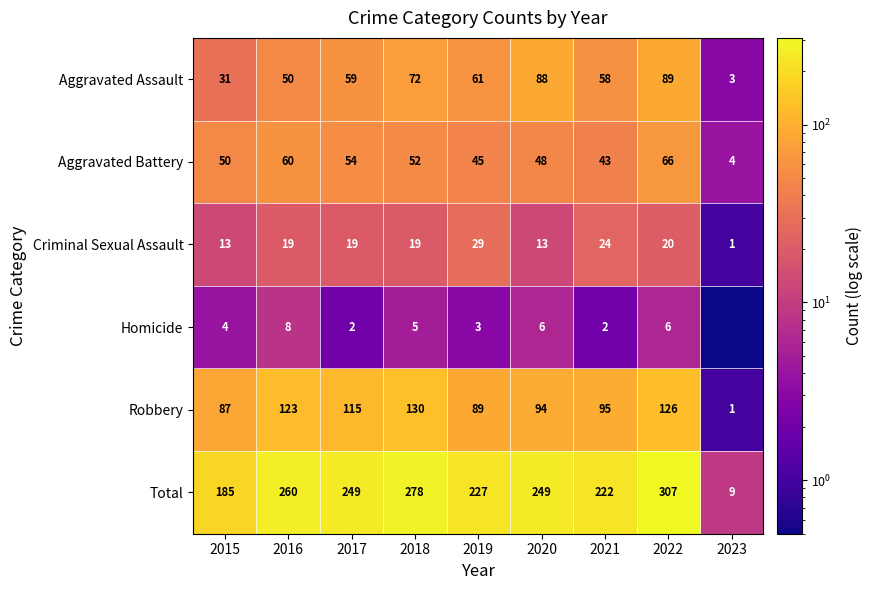

The Total series shows 127.7 at 2021. True or false?

False